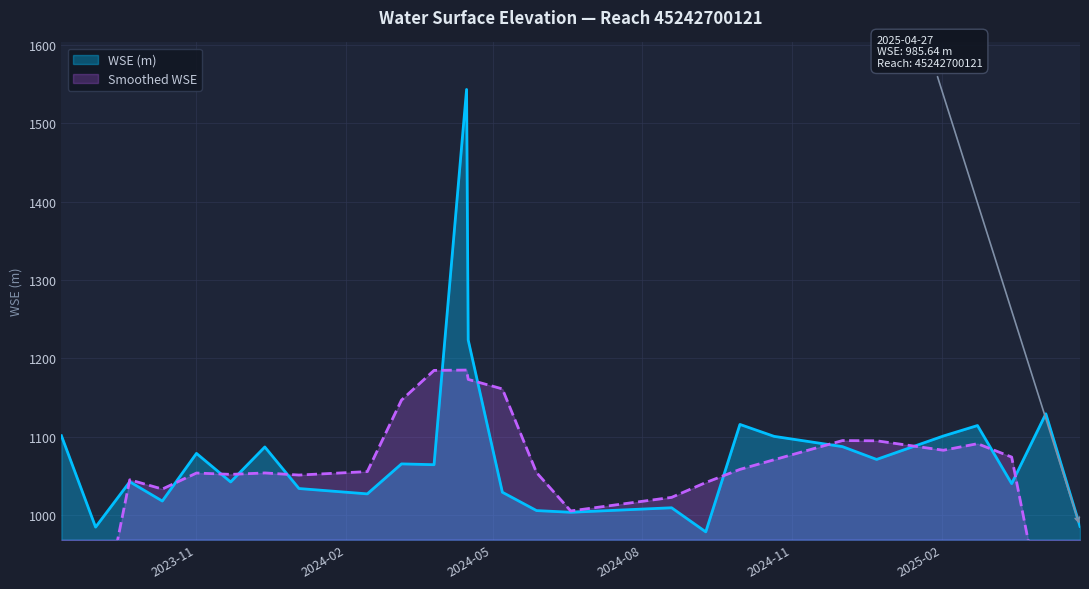

How many values in the WSE (m) series exceed 1064?

14